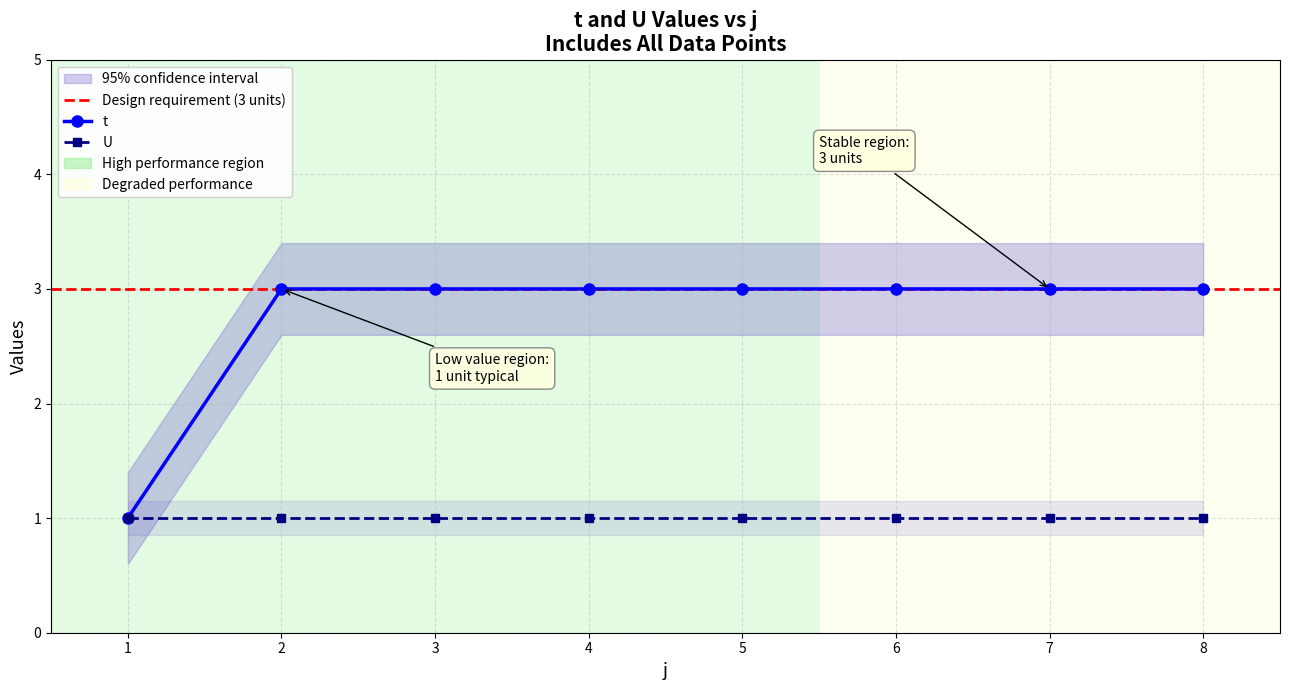

The value at 3 is 2. True or false?

False